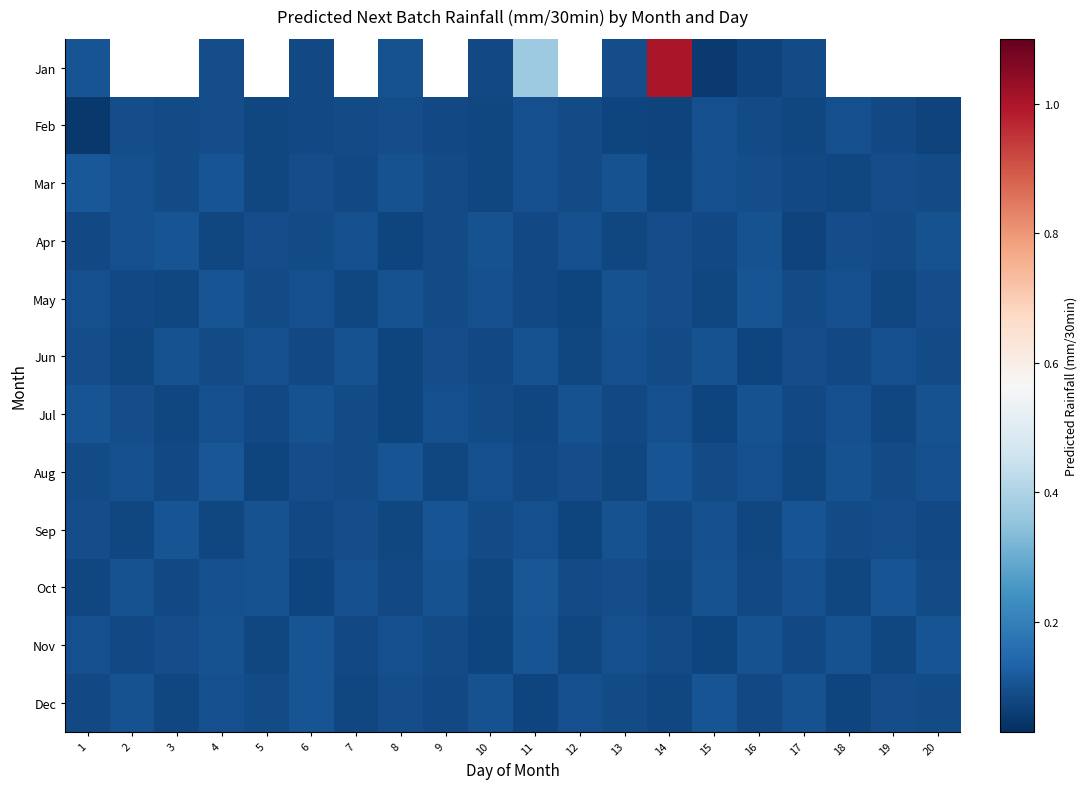

Which series has the largest range (max minus min)?

Jan